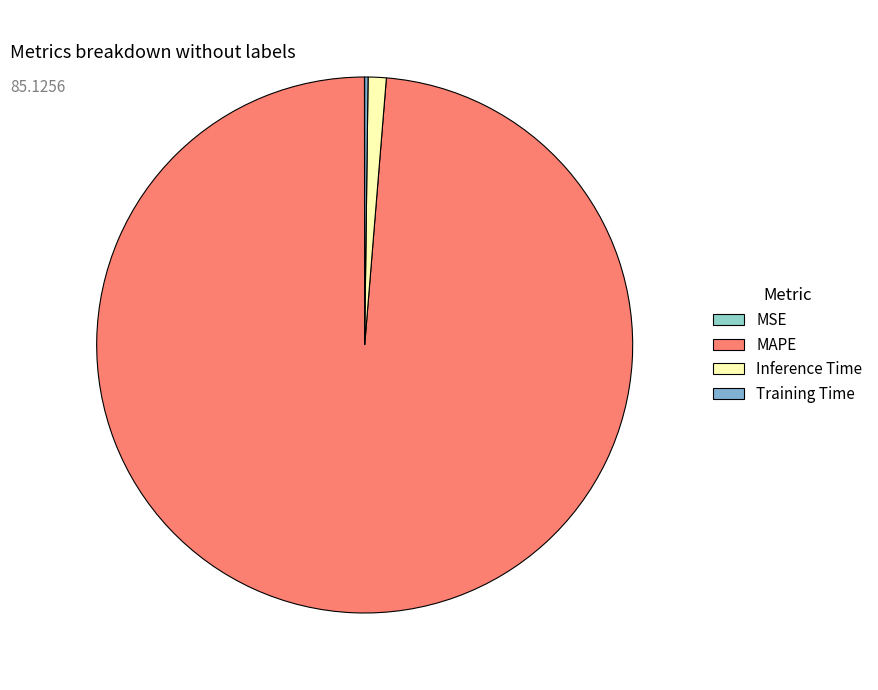

What percentage is the Inference Time slice, to the nearest percent?

1%